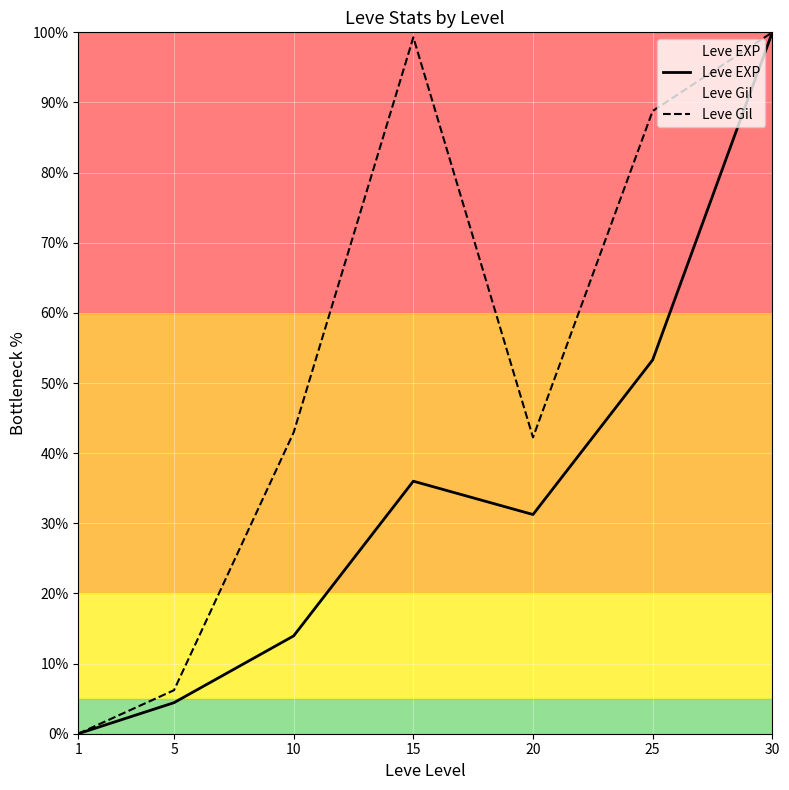

The value of Leve EXP at 1 is 0.0. True or false?

True